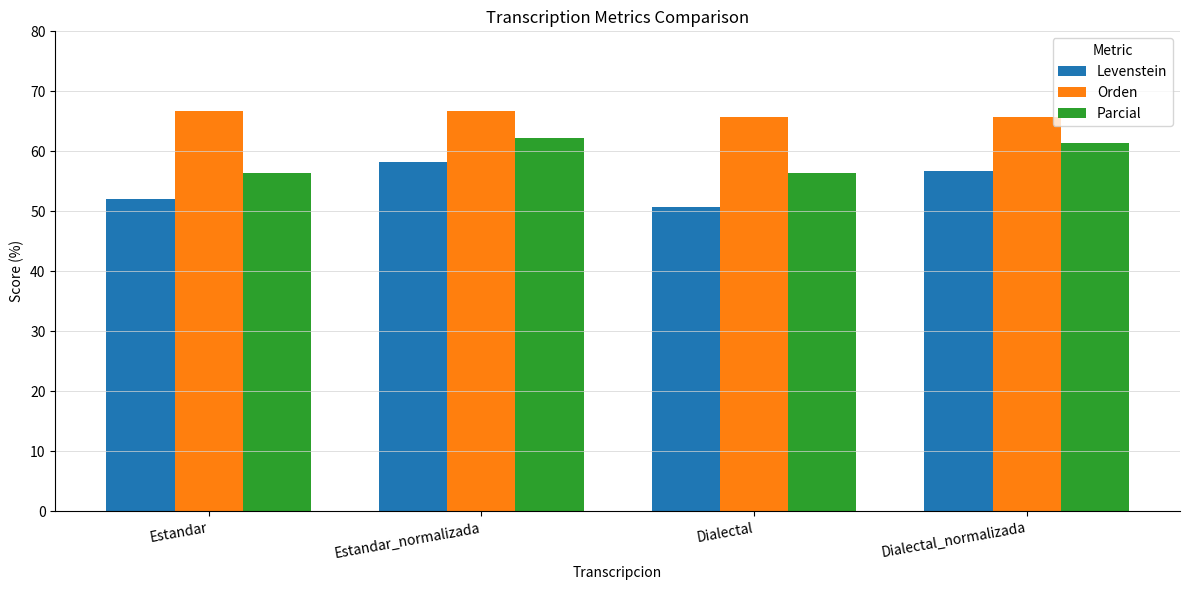

At which category does the chart reach its minimum across all series?

Dialectal